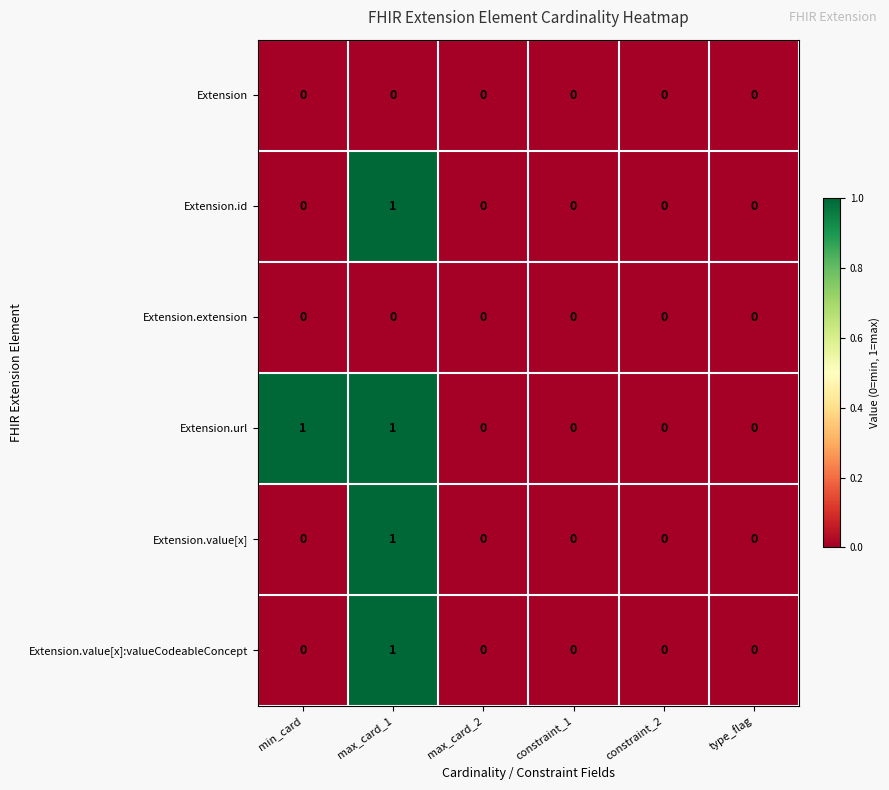

Which series has the largest total across all categories?

Extension.url